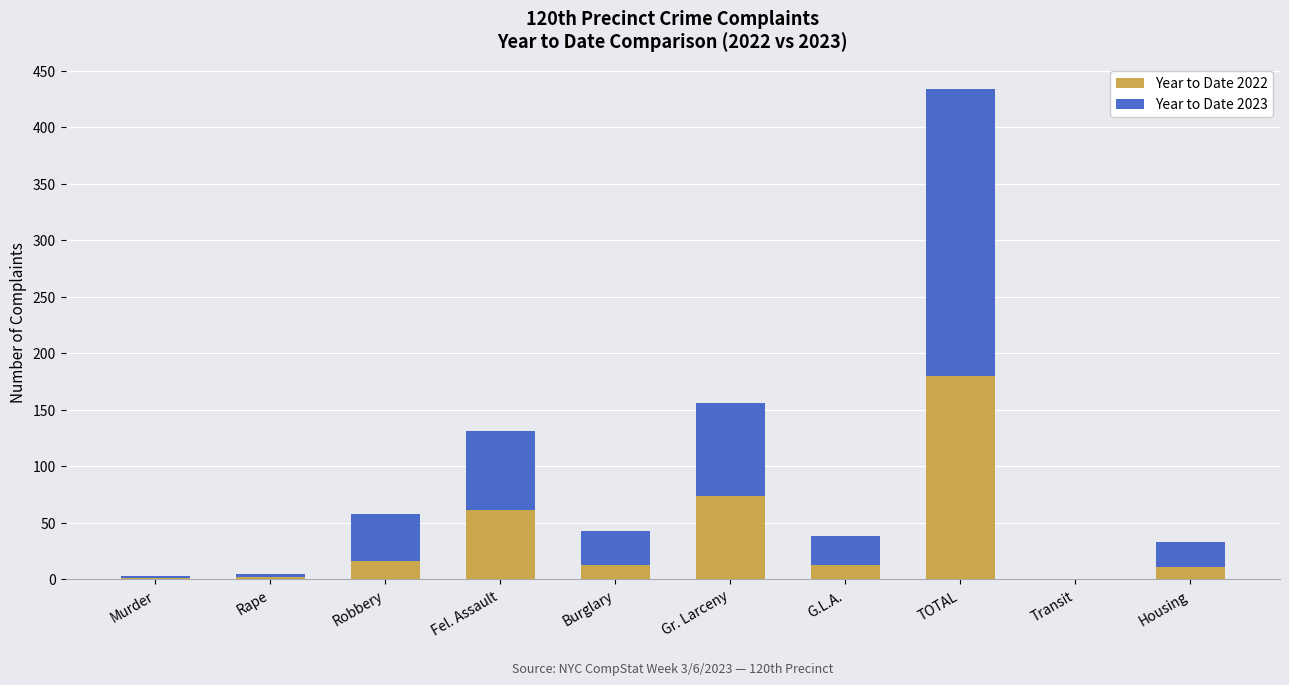

What is the total value across all series at TOTAL?

434